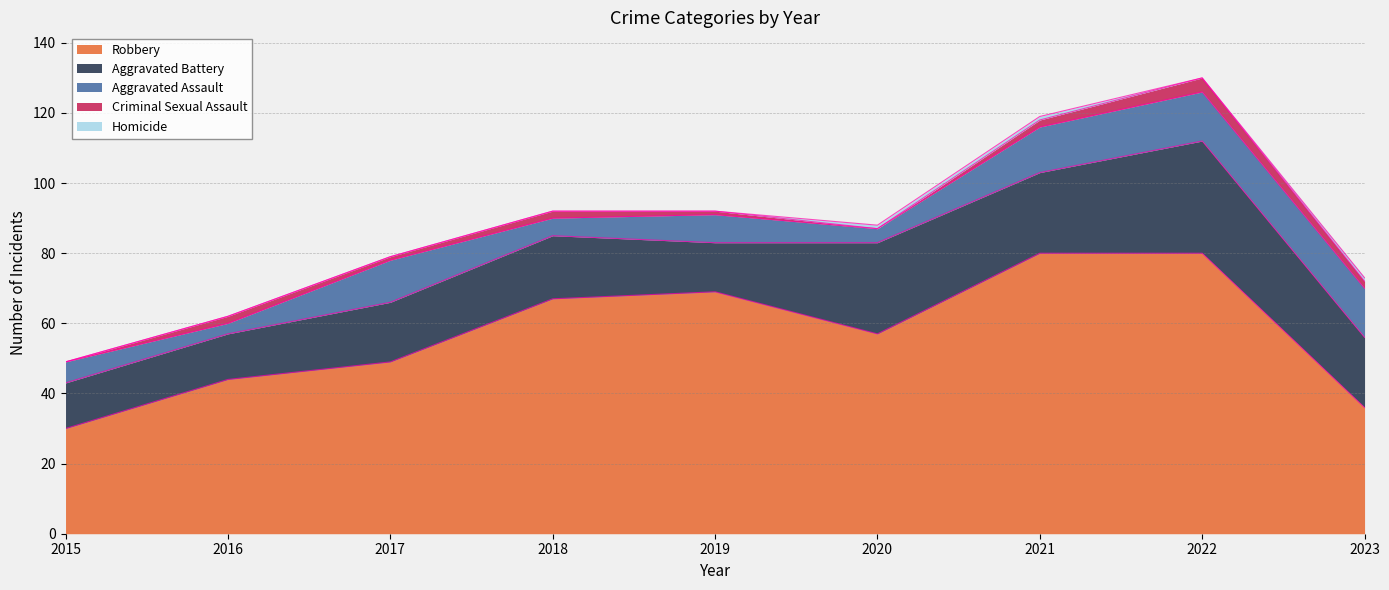

What is the maximum value for Robbery?

80